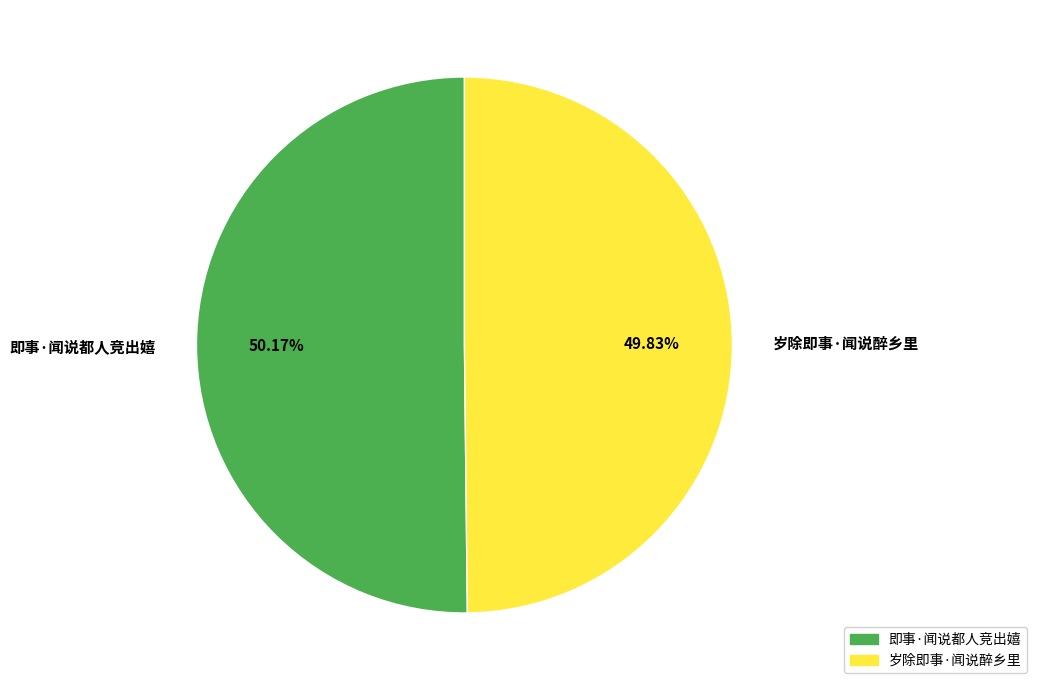

What is the ratio of the value at 即事·闻说都人竞出嬉 to the value at 岁除即事·闻说醉乡里?

1.0